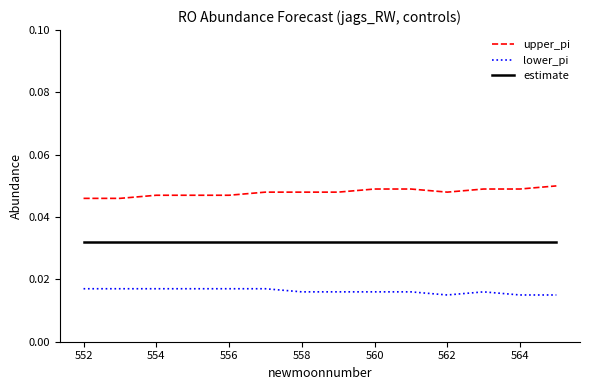

True or false: upper_pi and lower_pi intersect in this chart.

False